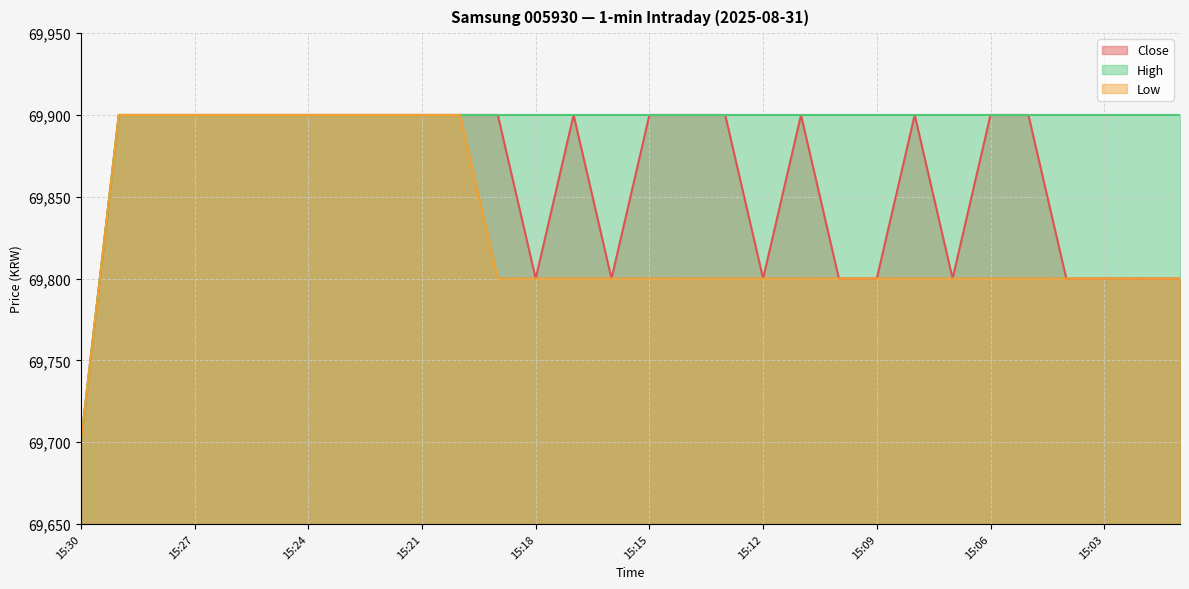

True or false: Low has a value of 44314 at 15:11.

False